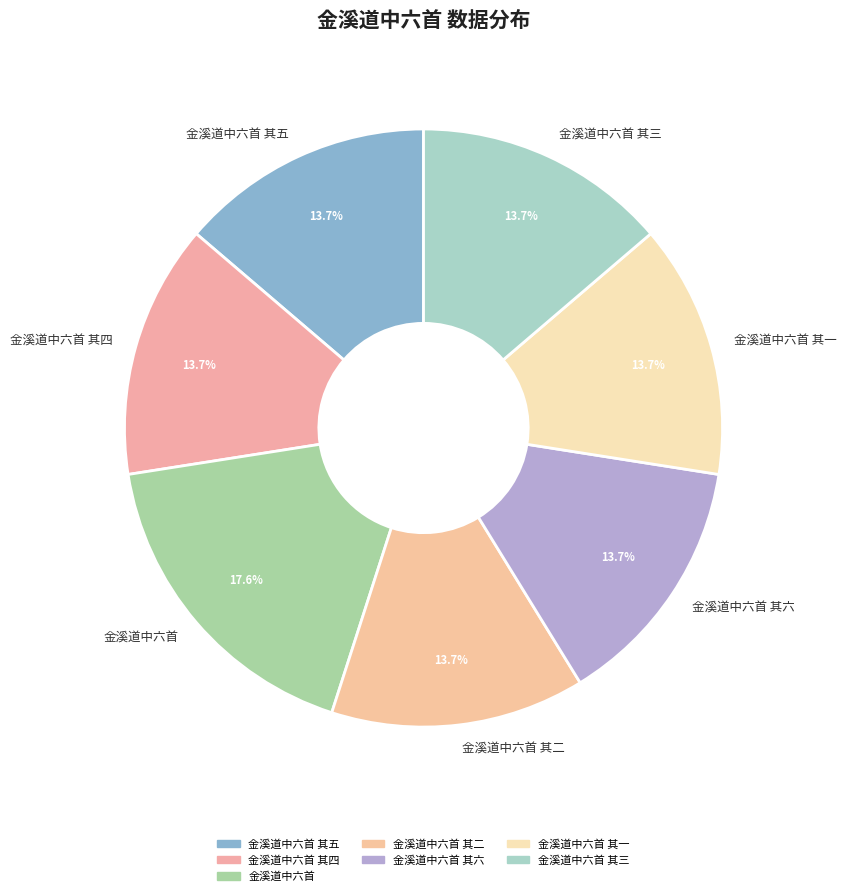

The 金溪道中六首 其六 slice represents 14% of the pie. True or false?

True